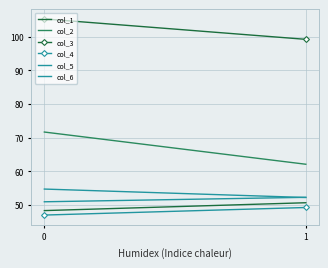

How many lines are shown in the chart?

6